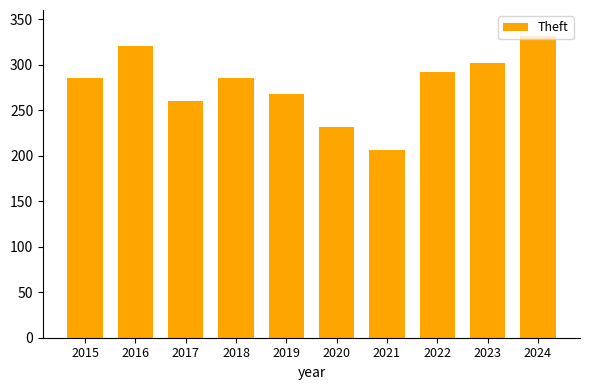

What is the difference between the values at 2018 and 2019?

17